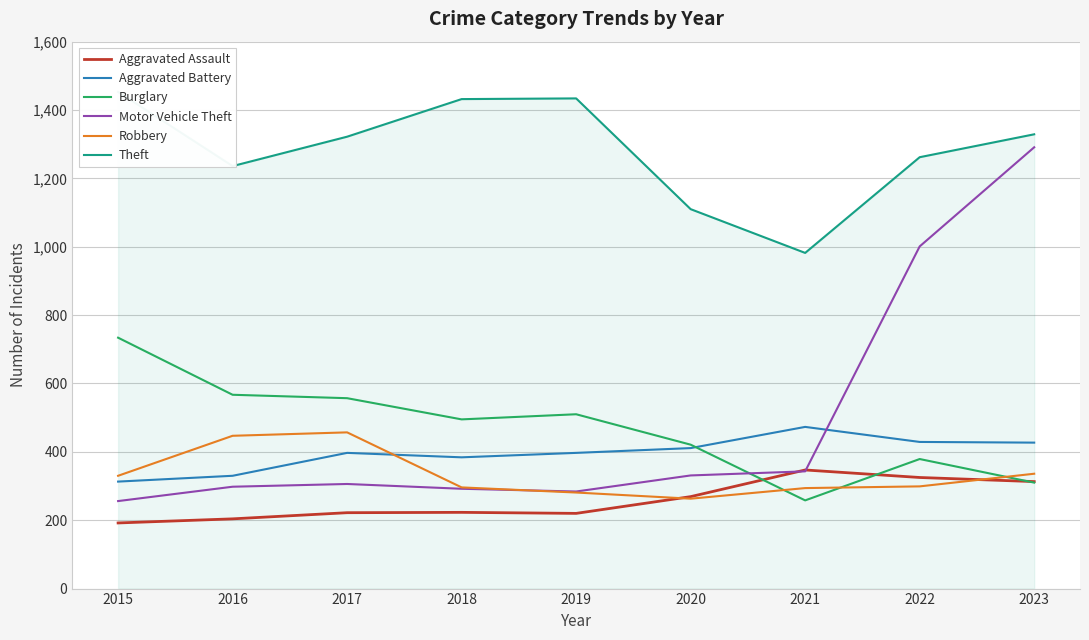

Does the chart have visible grid lines?

Yes